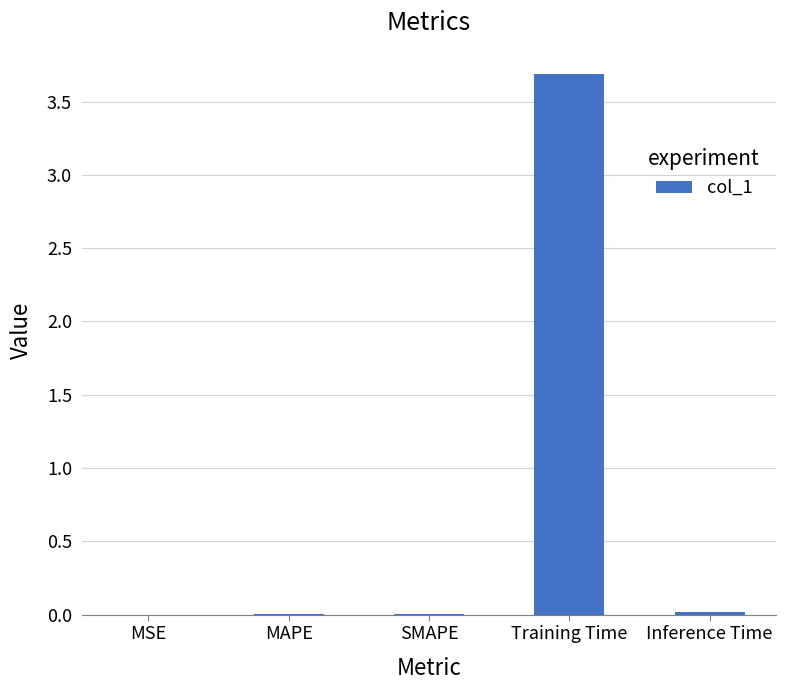

True or false: the data shows 1.7 at Training Time.

False